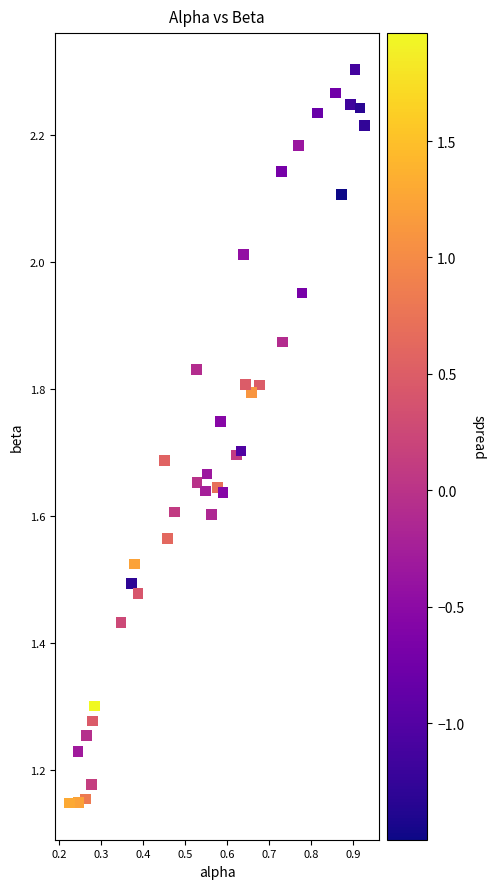

What is the range of X values (max minus min)?

0.7